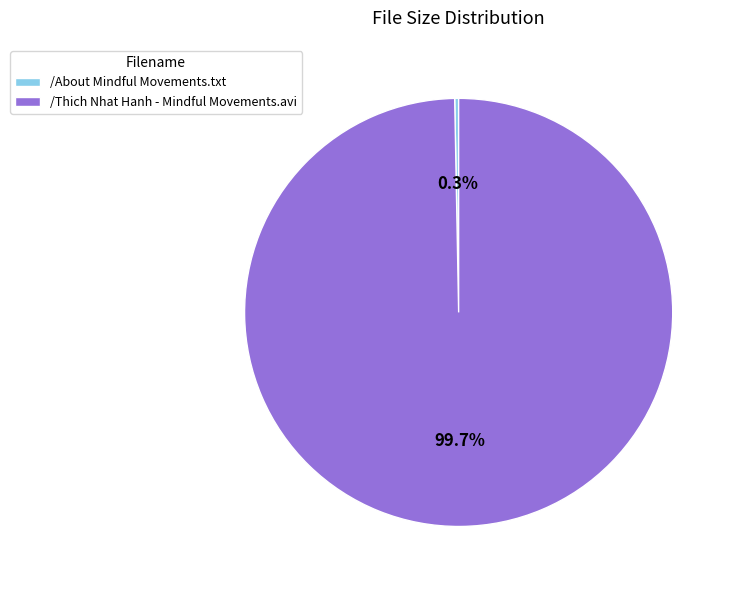

Which has a higher value, /About Mindful Movements.txt or /Thich Nhat Hanh - Mindful Movements.avi?

/Thich Nhat Hanh - Mindful Movements.avi